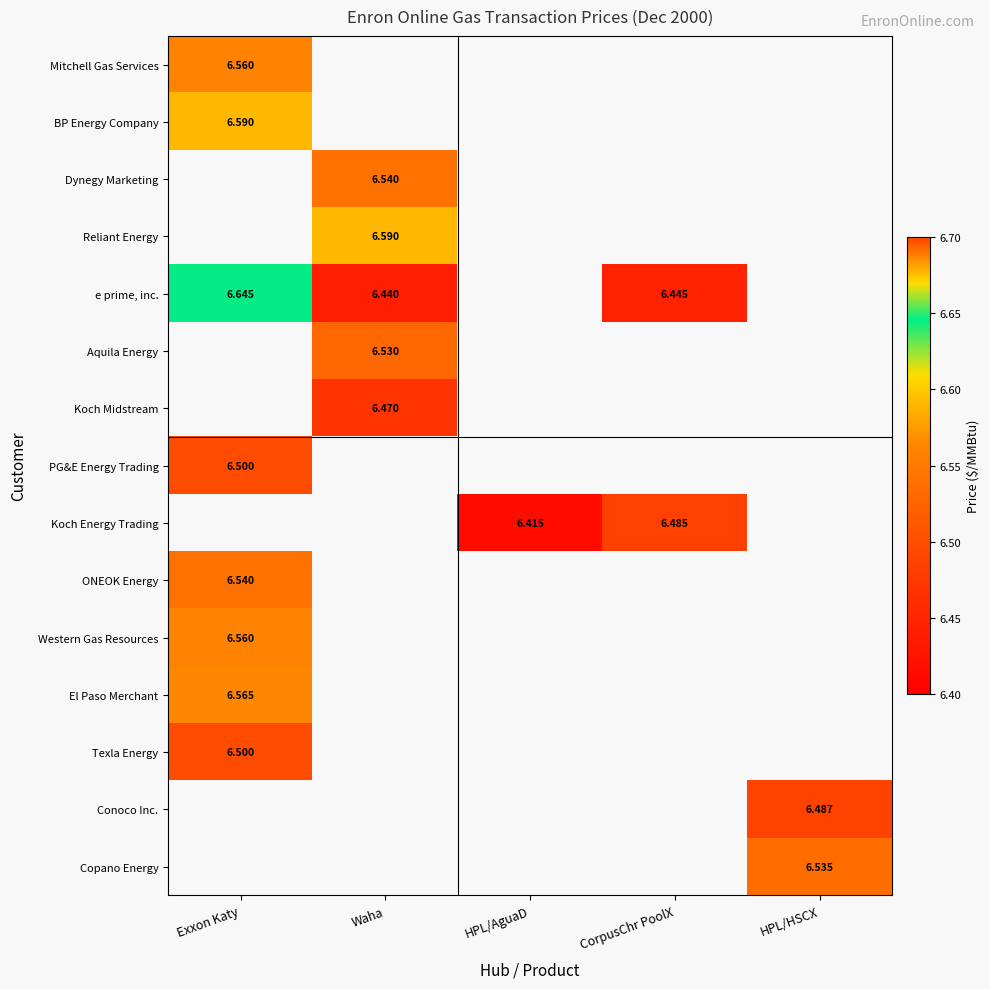

Which has a higher value, HPL/AguaD or HPL/HSCX?

HPL/HSCX